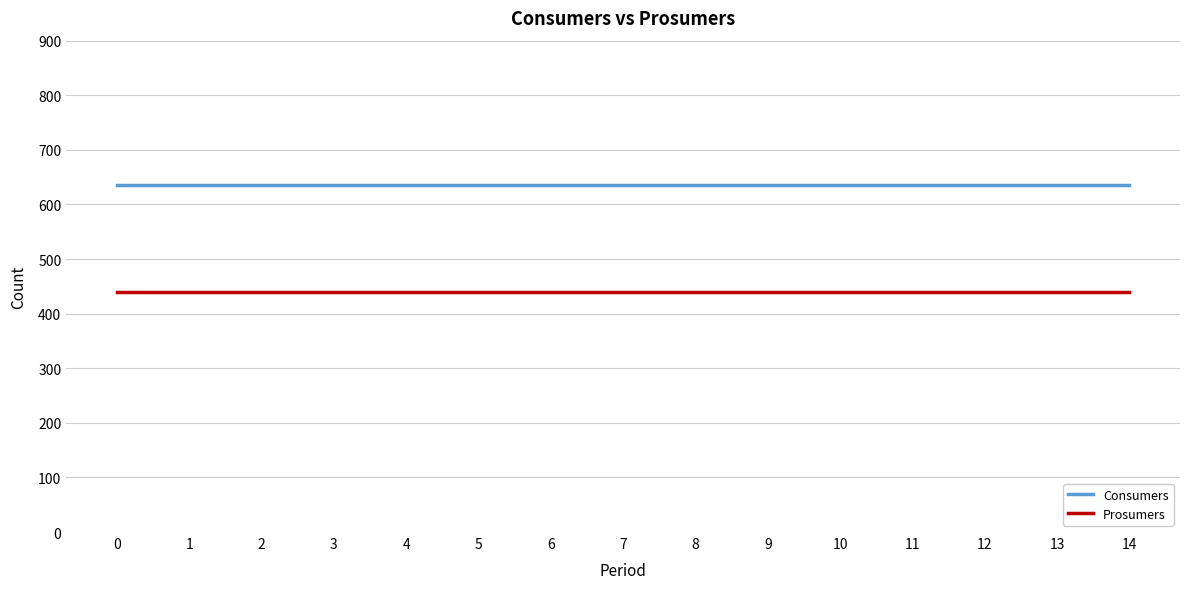

What is the spread (max minus min) of values at 10?

195